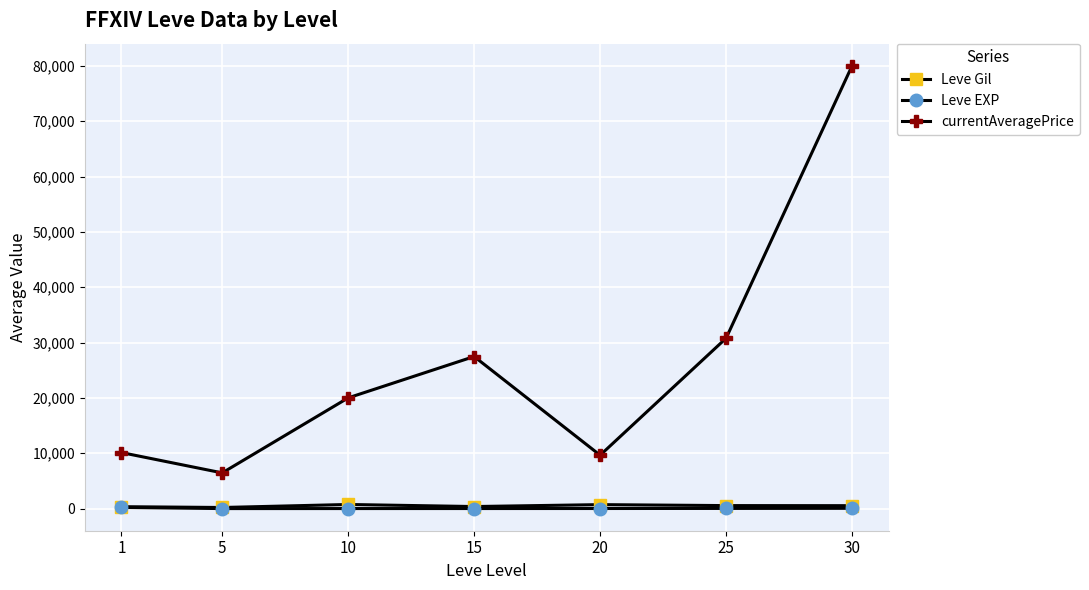

What is the value of the Leve Gil point at the 2nd from the left?

201.7